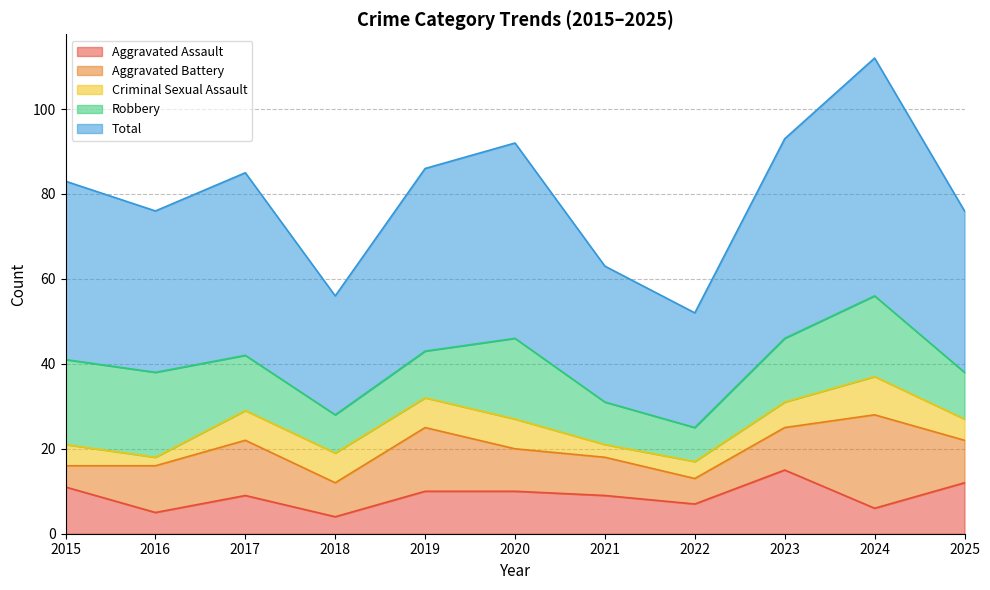

What is the total value across all series at 2025?

76